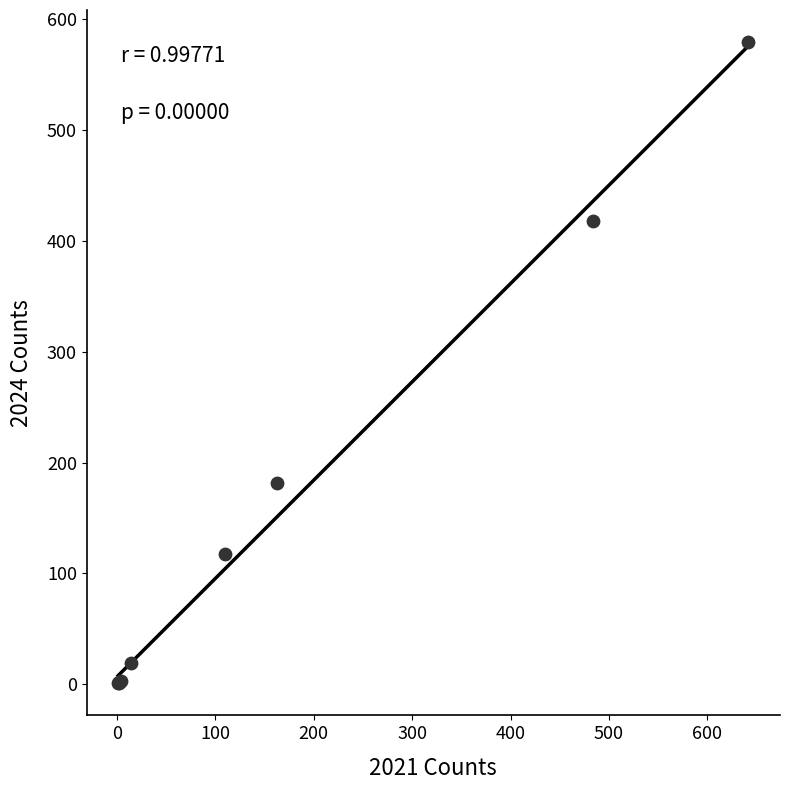

What Y value in the scatter plot is closest to 290?

182